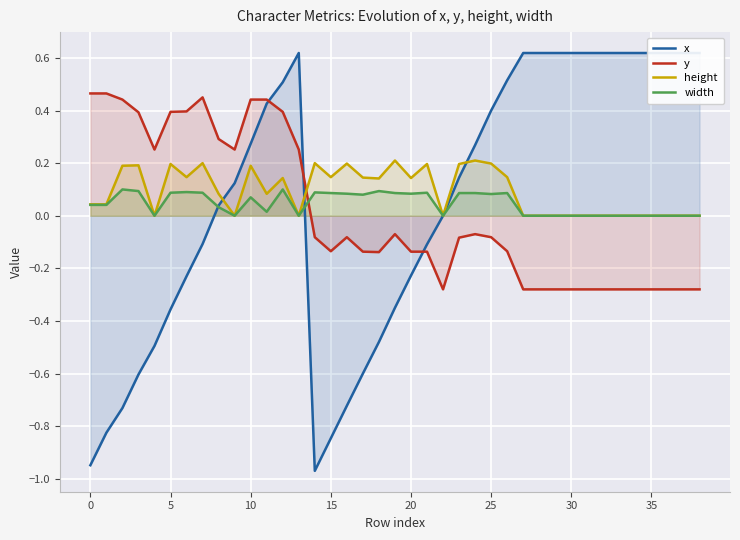

Which series has the largest total across all categories?

height